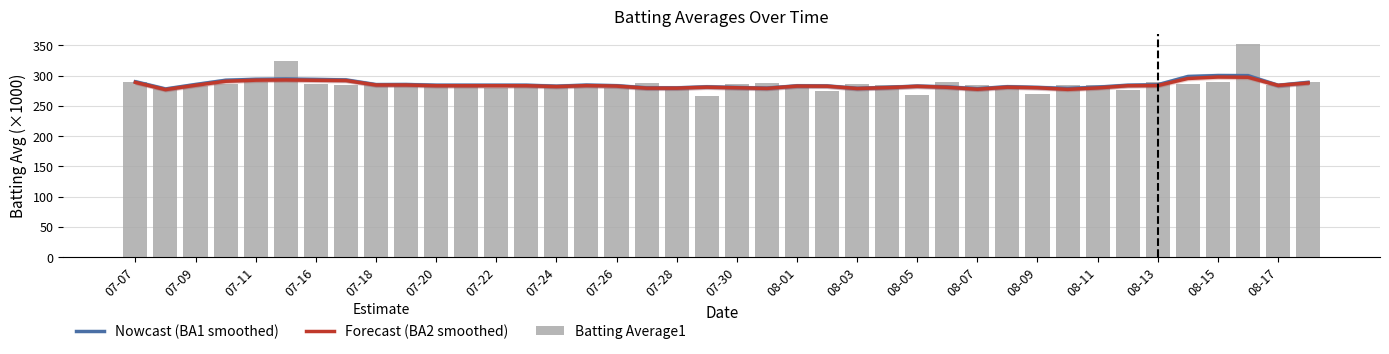

What is the highest value of the Forecast (BA2 smoothed) series?

297.8